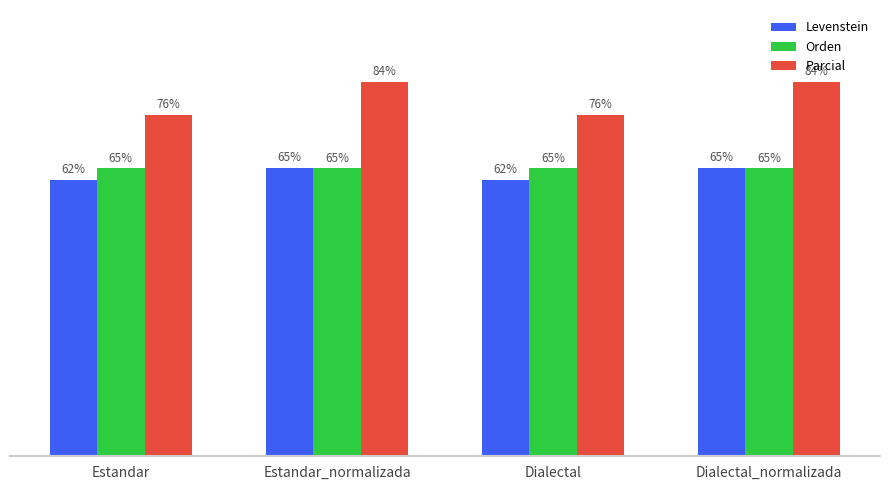

Does the chart contain any negative values?

No